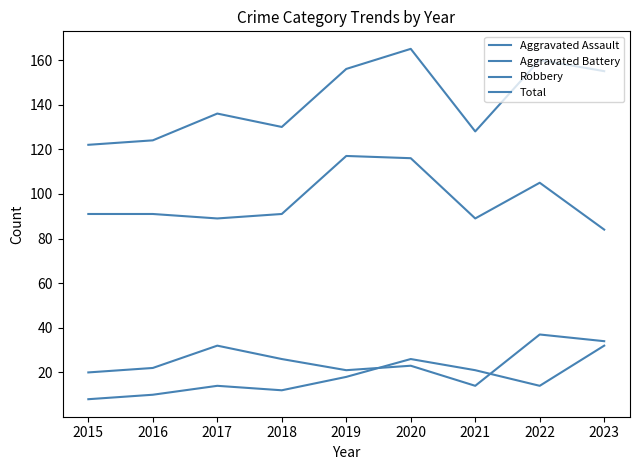

Is this an area chart (filled region under the line)?

No